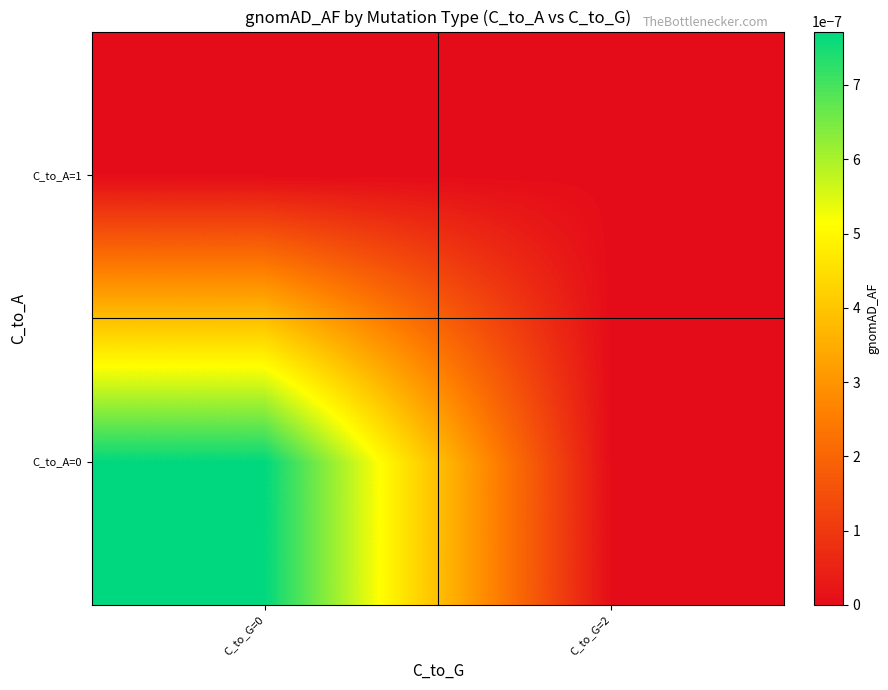

List the series in order of their overall mean, highest first.

C_to_A=0, C_to_A=1